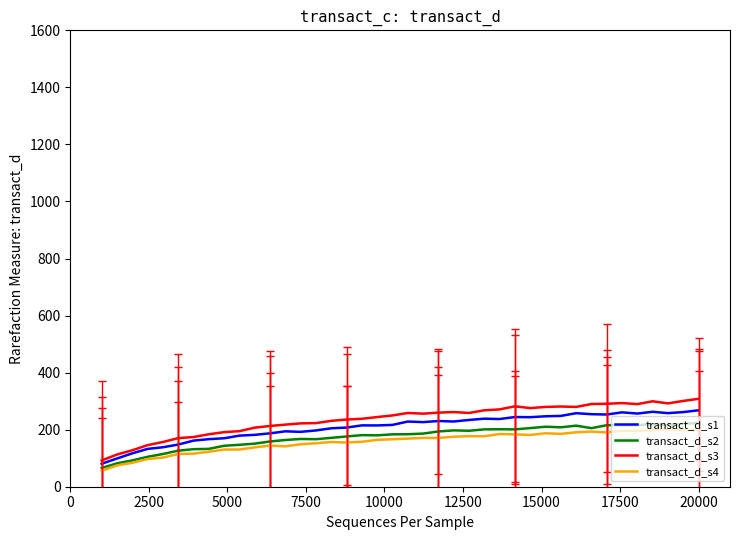

How many lines are shown in the chart?

4